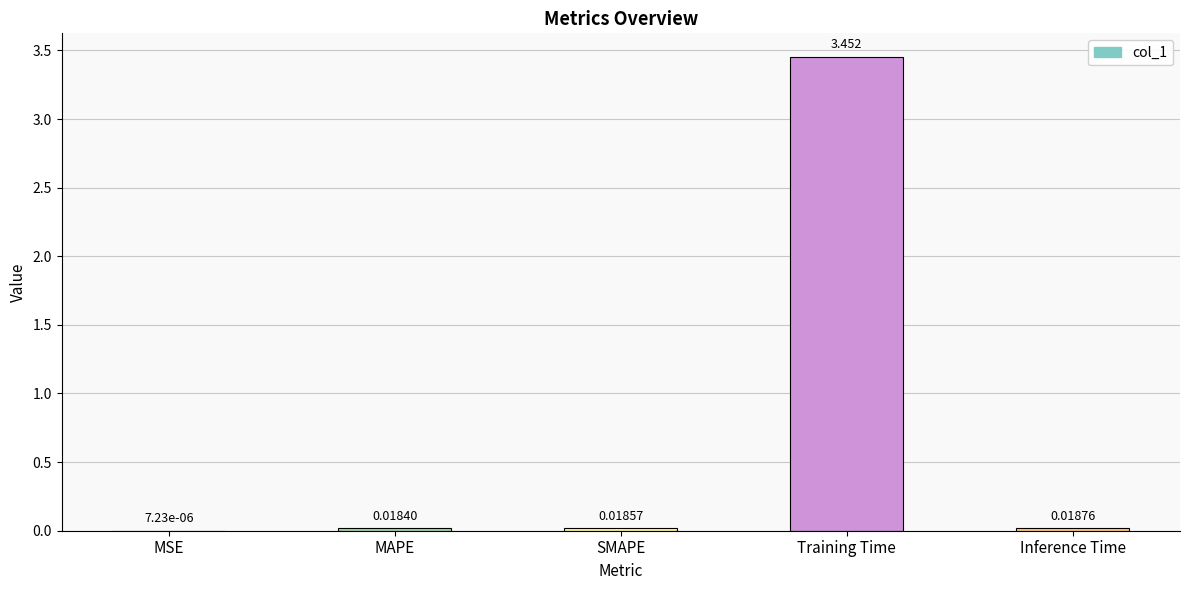

Which label corresponds to the largest value in the chart?

Training Time